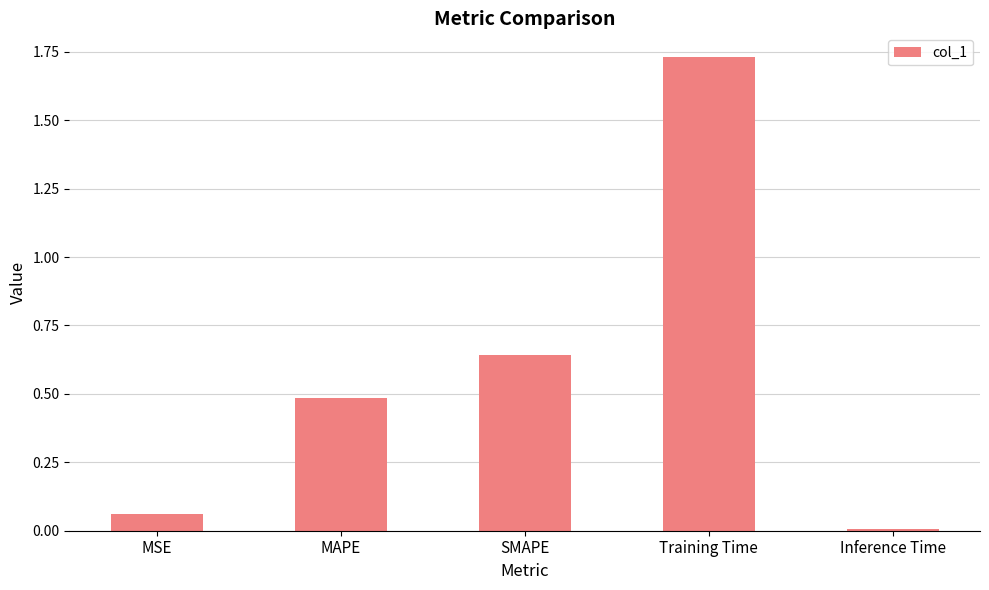

The value at MAPE is 0.8. True or false?

False